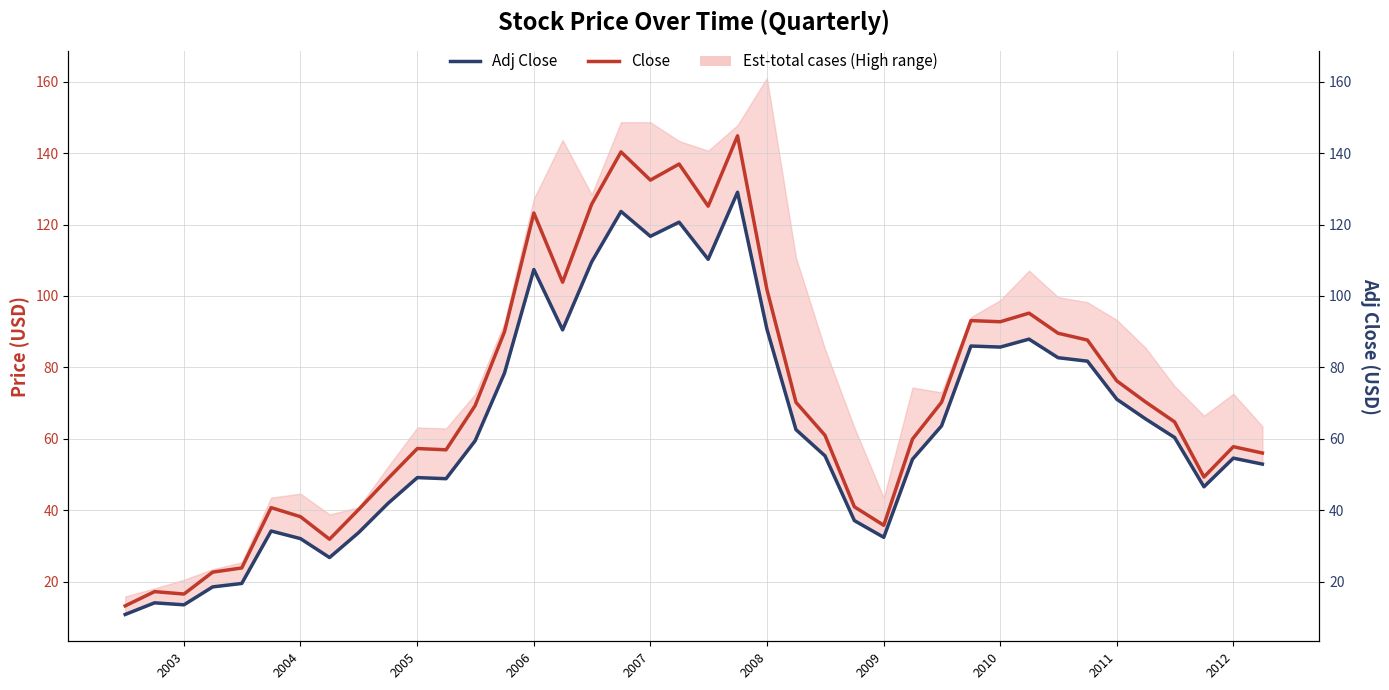

Between 2012 and 2006, which is larger?

2006